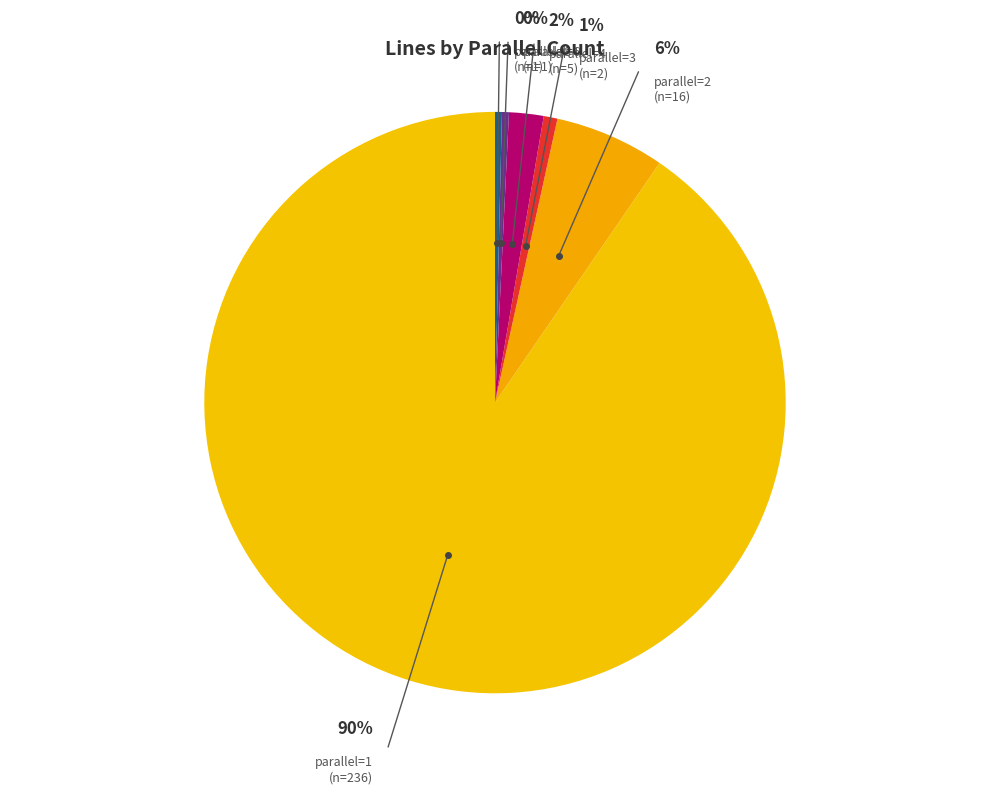

Is there any slice that represents more than half of the pie?

Yes